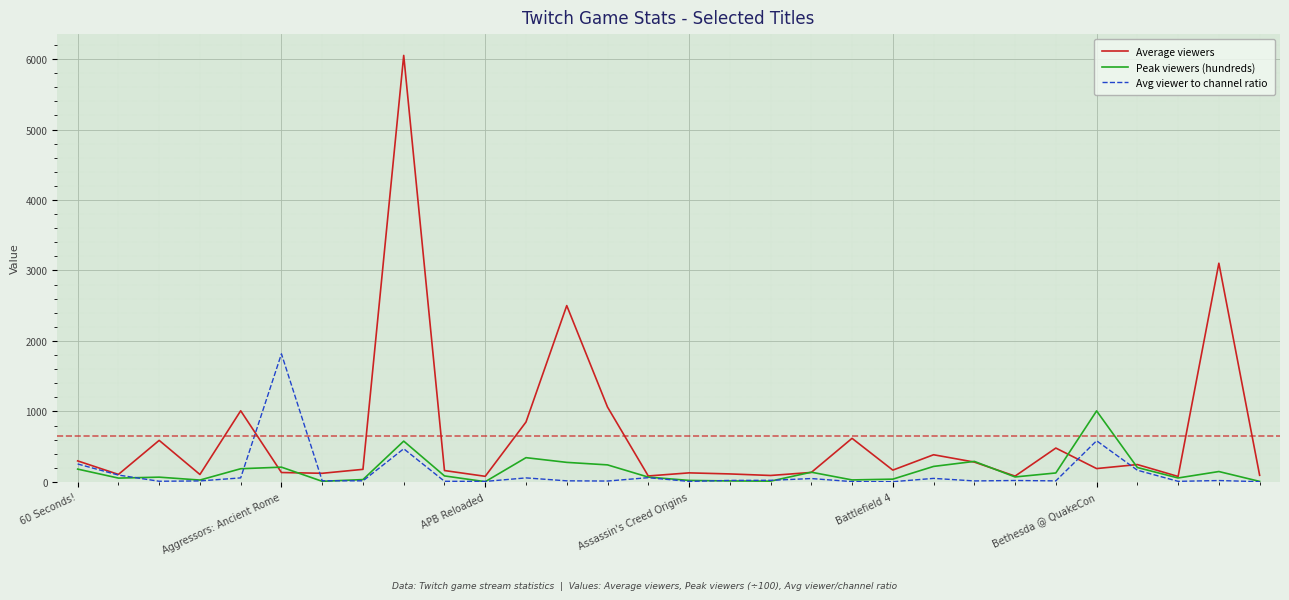

Which series has the largest range (max minus min)?

Average viewers